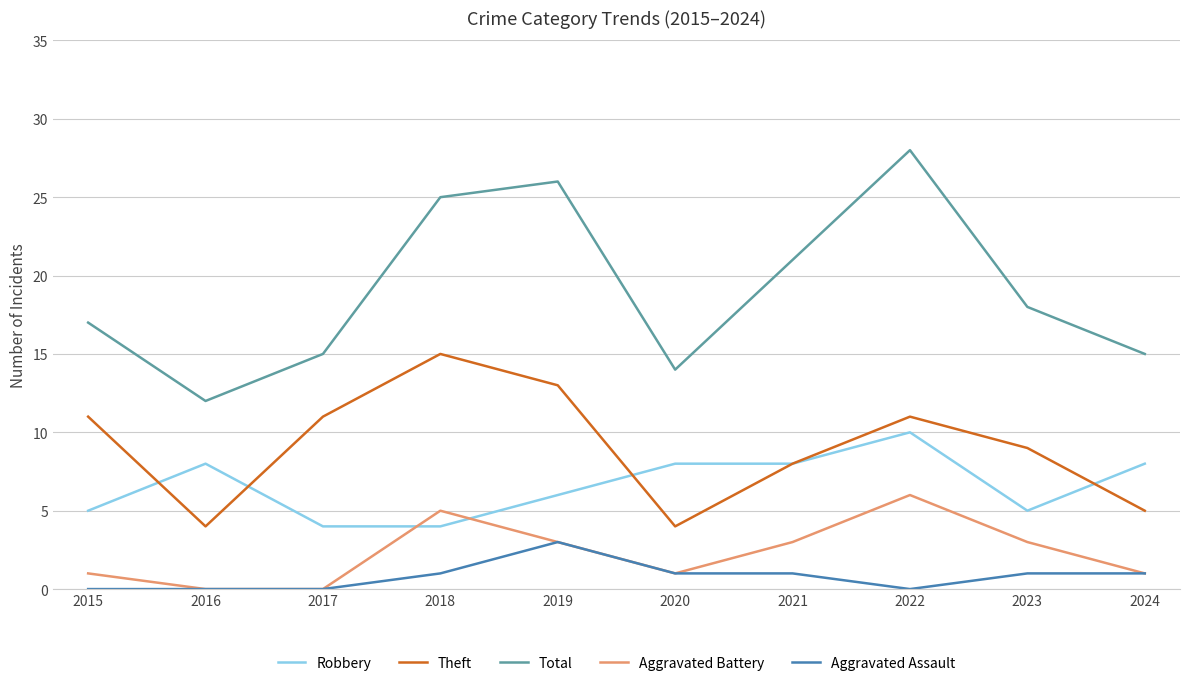

What is the spread (max minus min) of values at 2017?

15